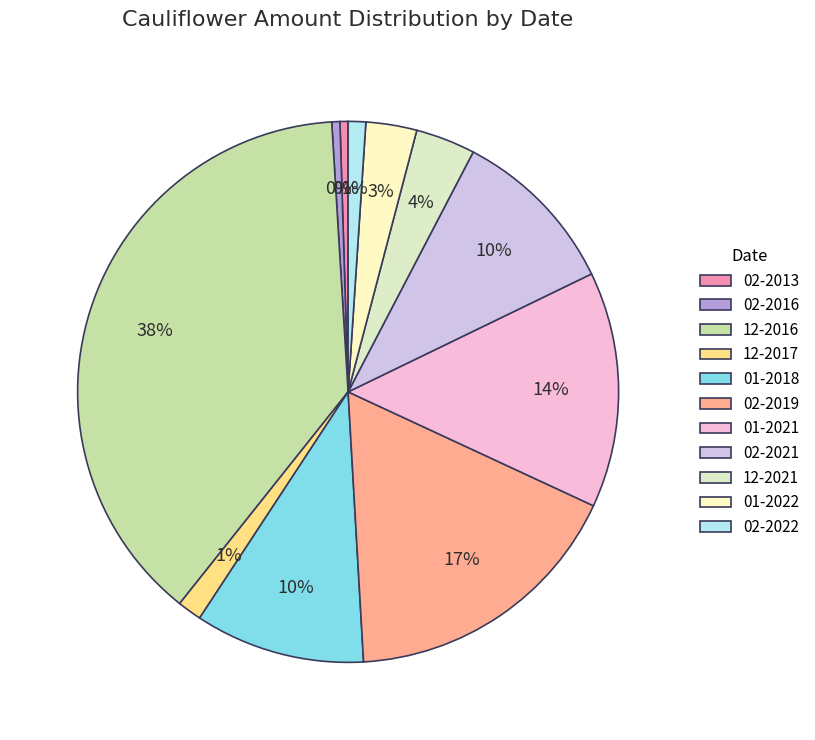

How many slices are in this pie chart?

11